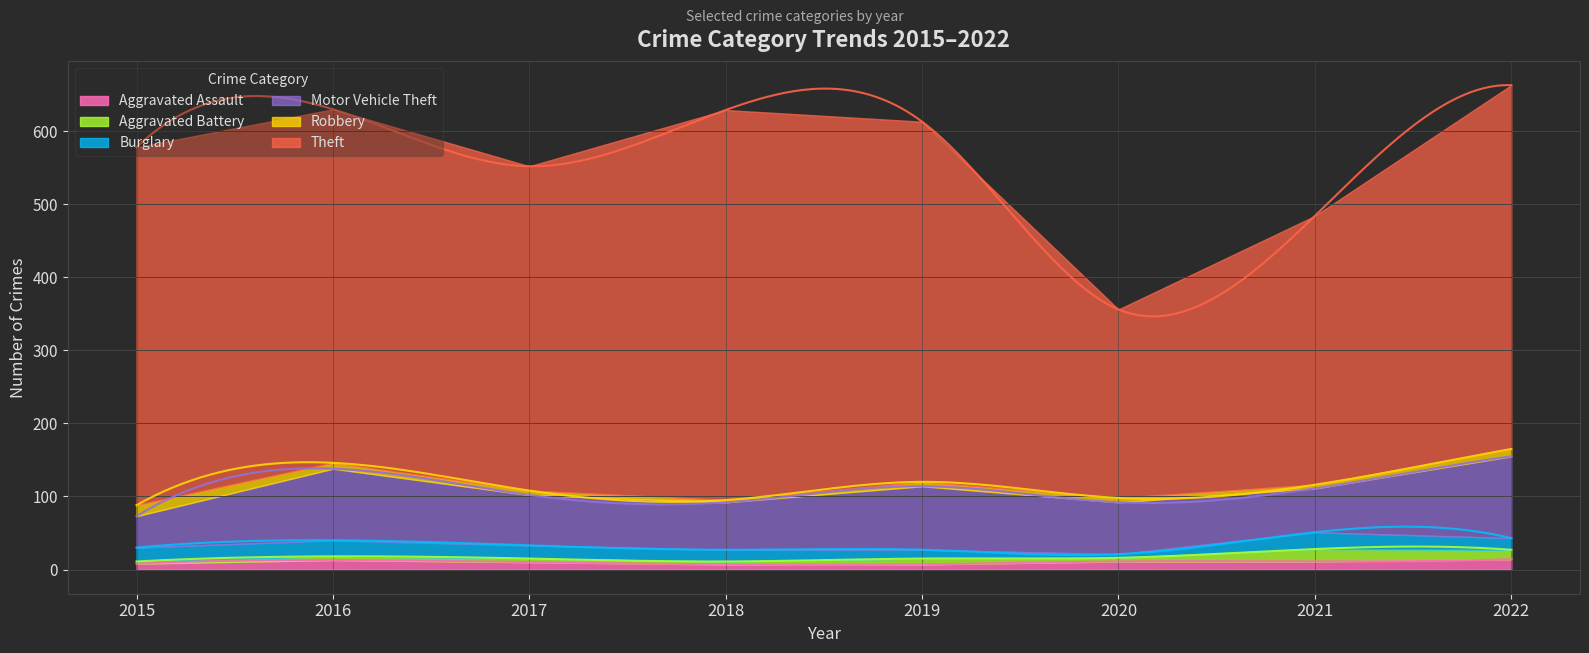

What is the smallest value displayed?

3